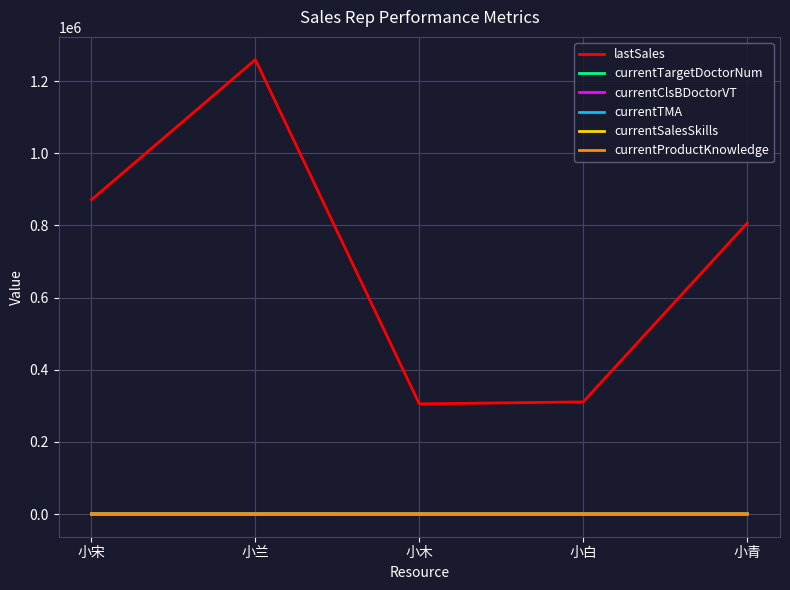

What position from the right is 小兰?

4